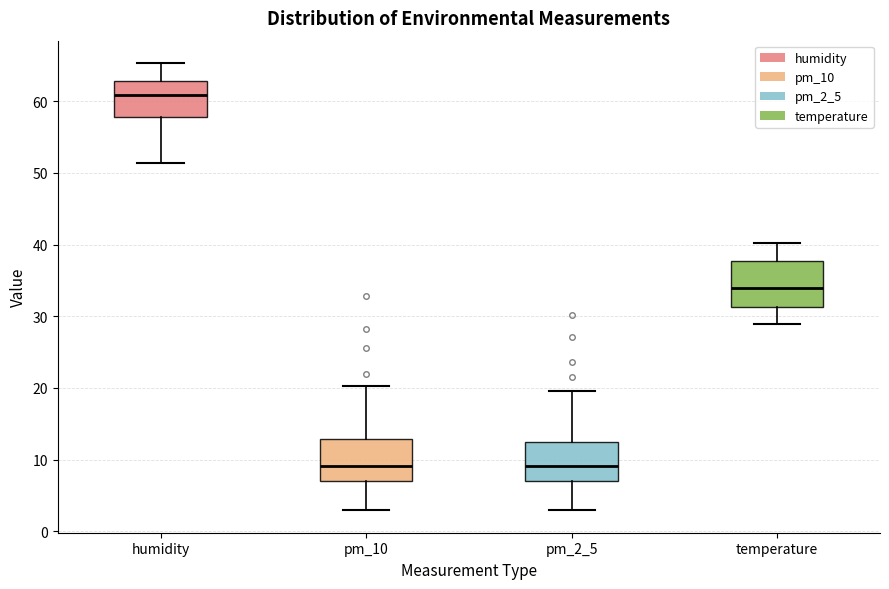

Reading left to right, transcribe this box plot: for each box, give where its median line is, the range the box spans, and where its two whiskers end, as read against the y-axis. The values are not printed on the chart, so give them approximately, as read against the axis.

humidity: median 61, box 58 to 63, whiskers 51 to 65
pm_10: median 9, box 7 to 13, whiskers 3 to 20
pm_2_5: median 9, box 7 to 12, whiskers 3 to 20
temperature: median 34, box 31 to 38, whiskers 29 to 40